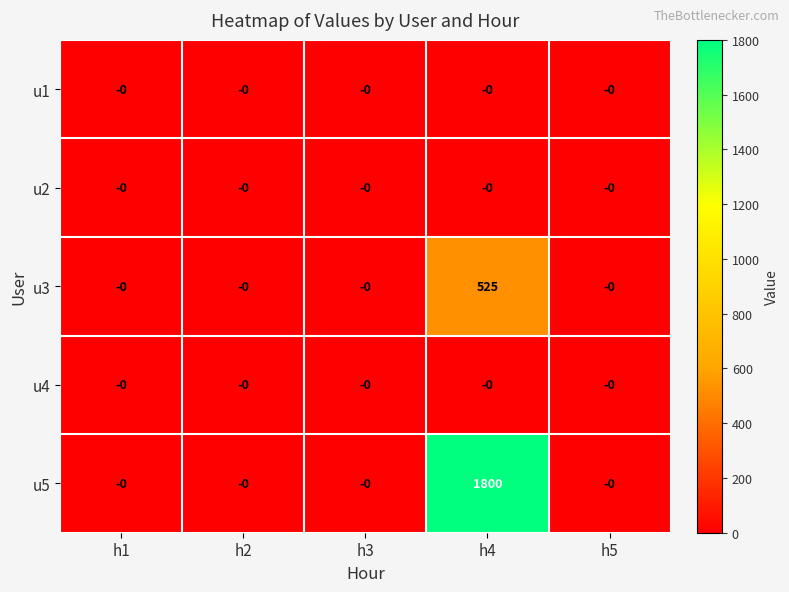

At which category is the sum across all series the highest?

h4